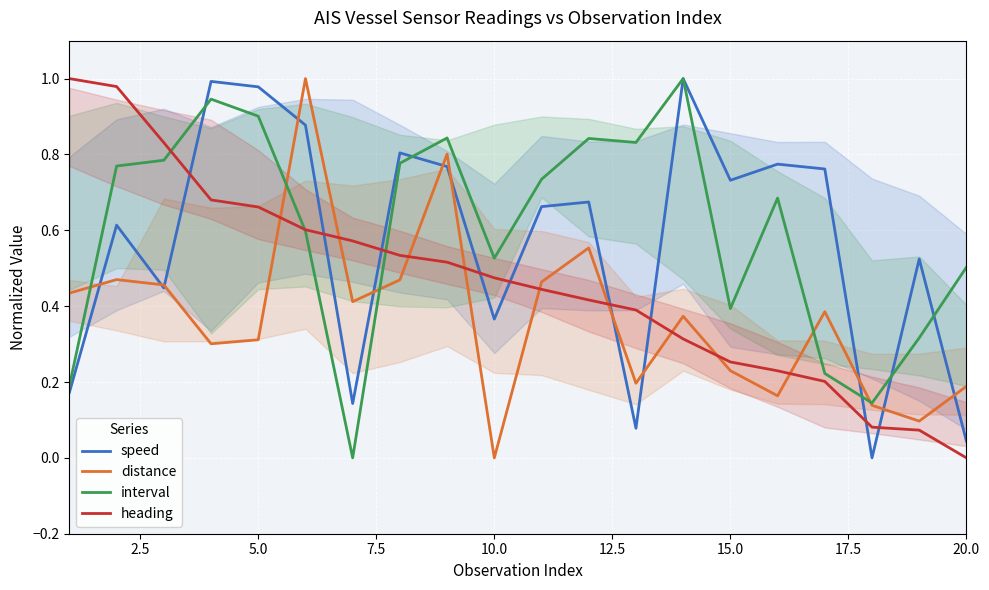

True or false: distance and heading intersect in this chart.

True